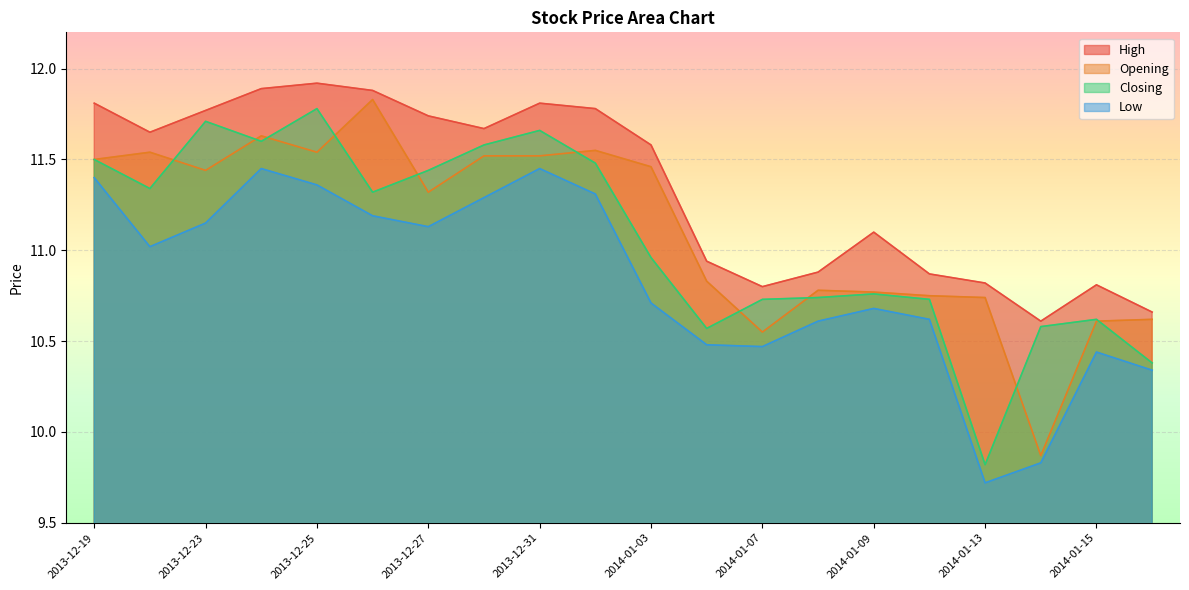

What is the difference between the Low values at 2014-01-06 and 2013-12-20?

0.5